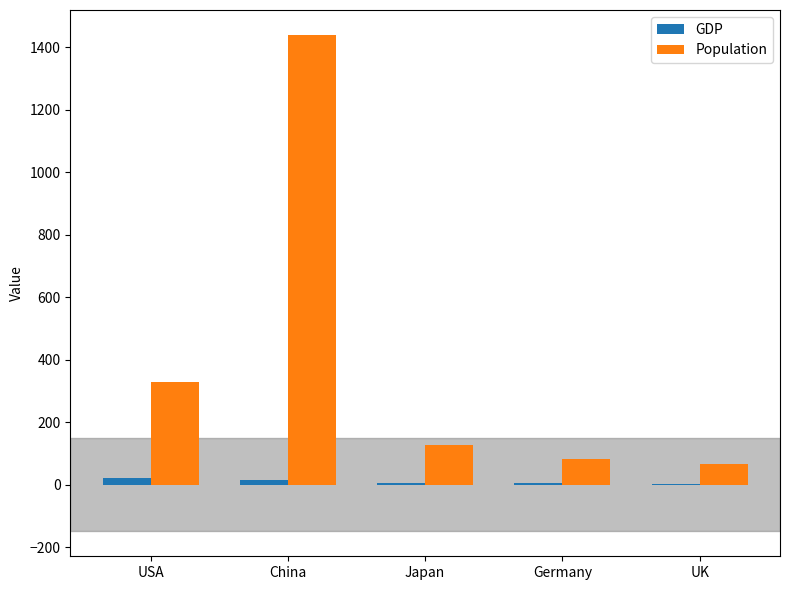

What is the greatest value displayed?

1439.0